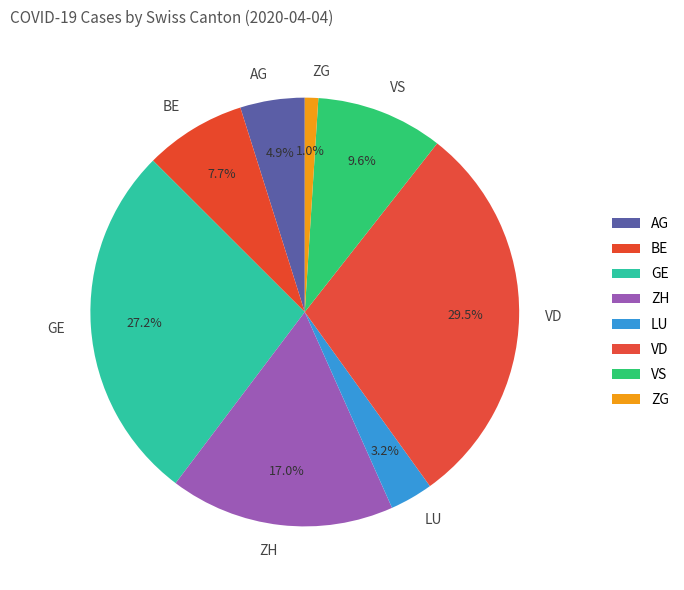

What percentage is NOT represented by ZH?

83.0%